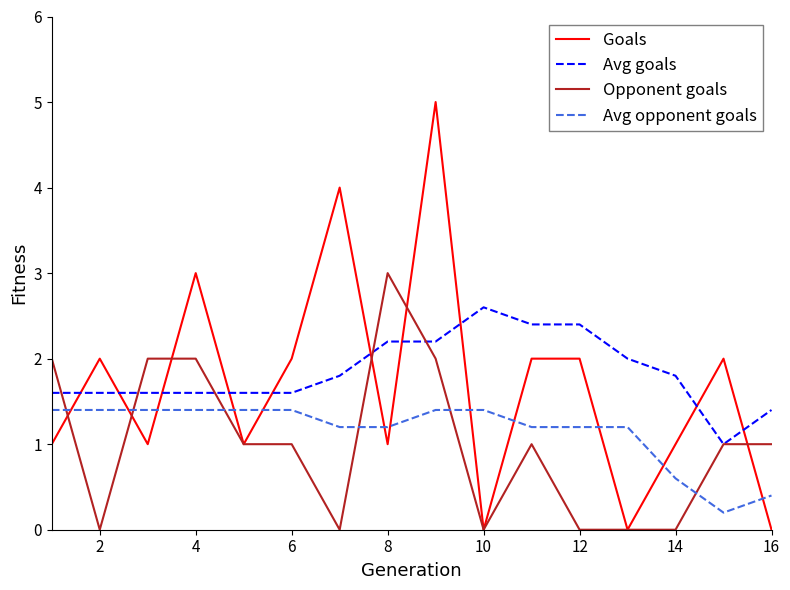

List the series in order of their overall mean, highest first.

Avg goals, Goals, Avg opponent goals, Opponent goals